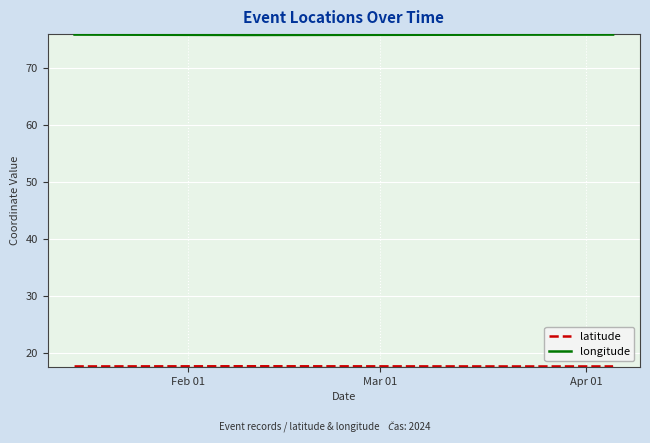

What is the sum of all longitude values?

303.6